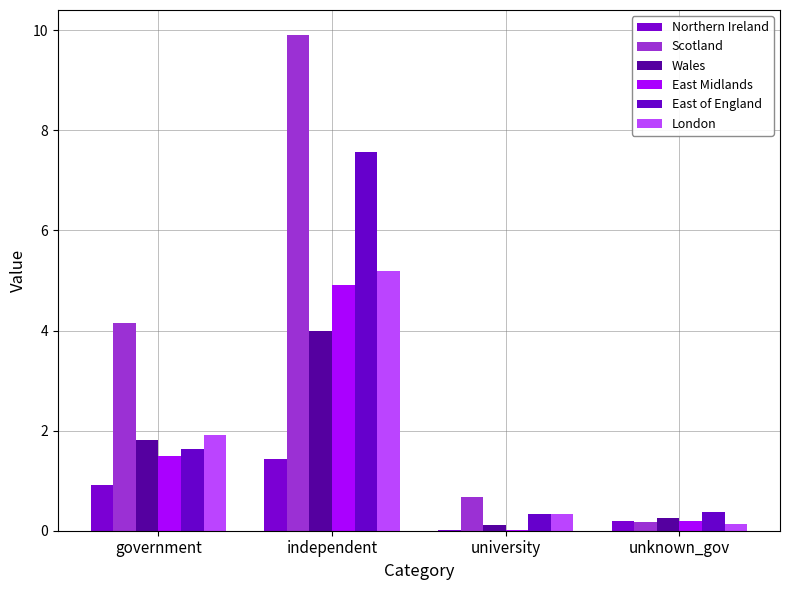

List the series in order of their peak value, highest first.

Scotland, East of England, London, East Midlands, Wales, Northern Ireland